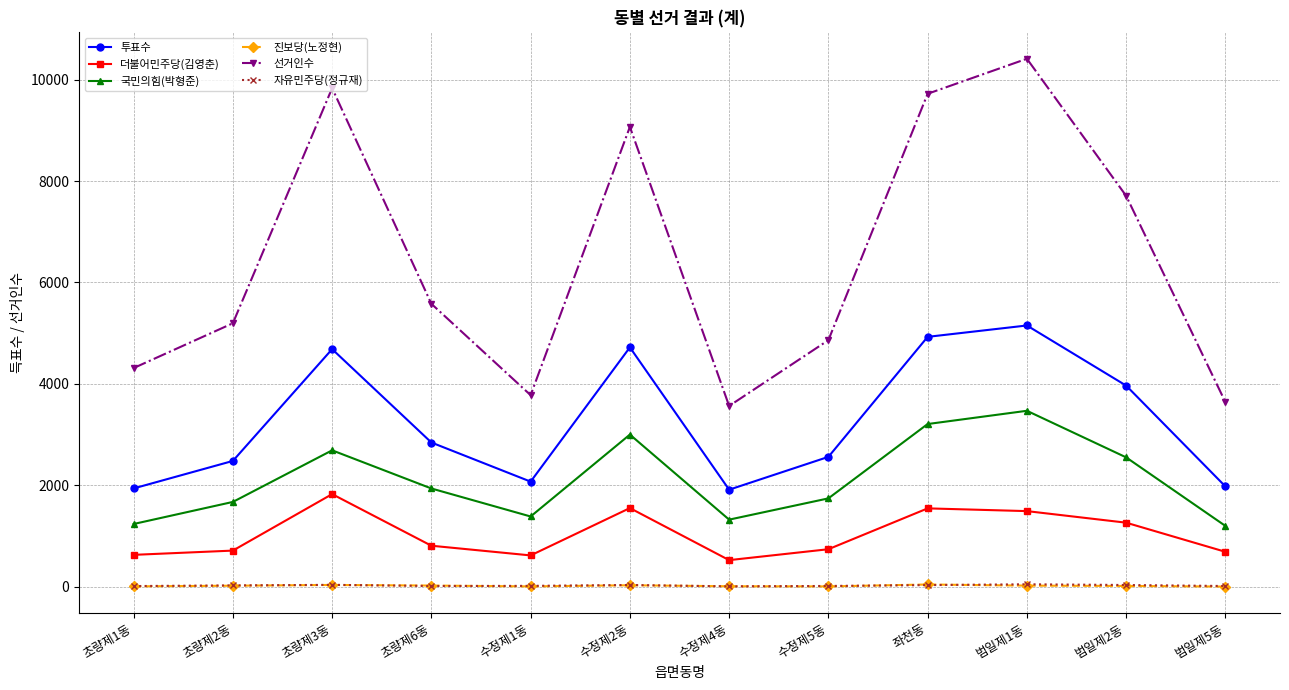

True or false: 국민의힘(박형준) and 진보당(노정현) cross at least once.

False